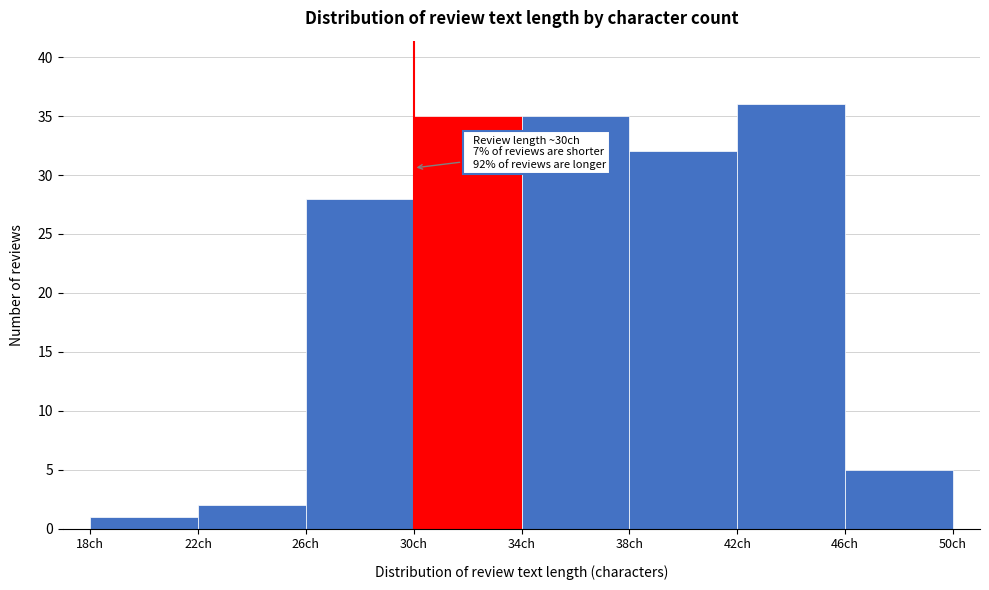

Over which range of the x-axis is the bar tallest?

42 to 46